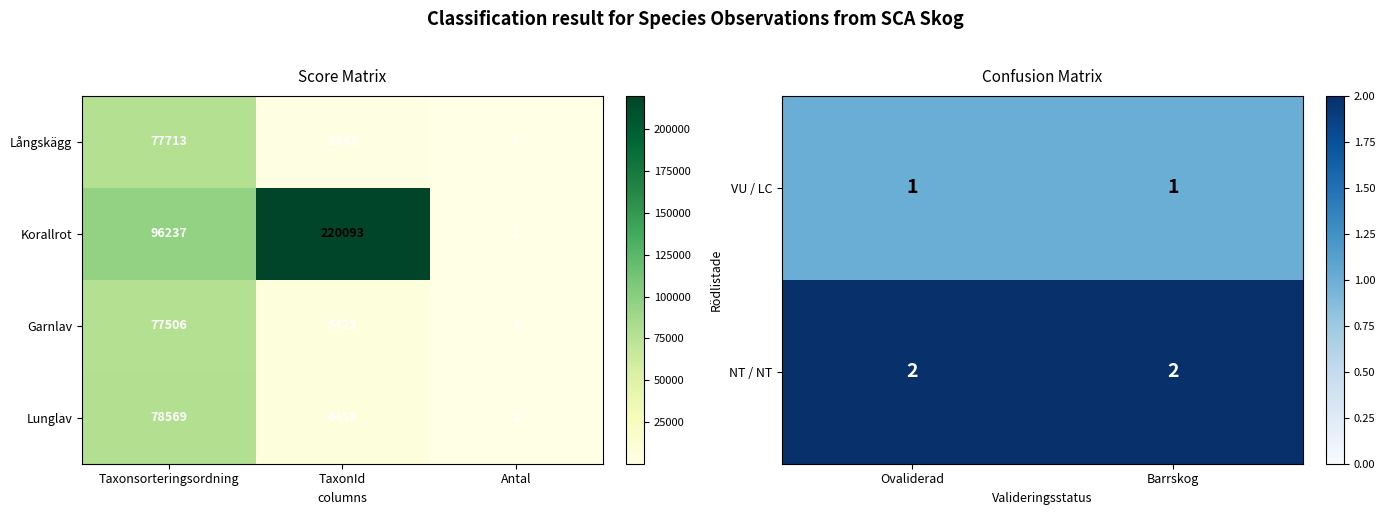

Between TaxonId and Antal, which series saw the biggest shift?

Korallrot